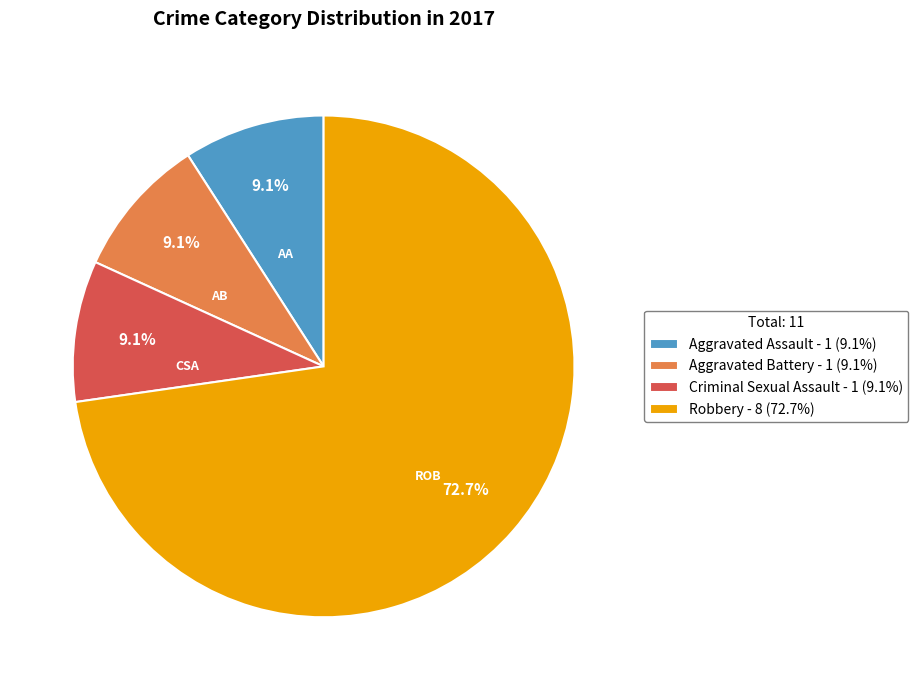

Does Robbery account for over 50% of the chart?

Yes